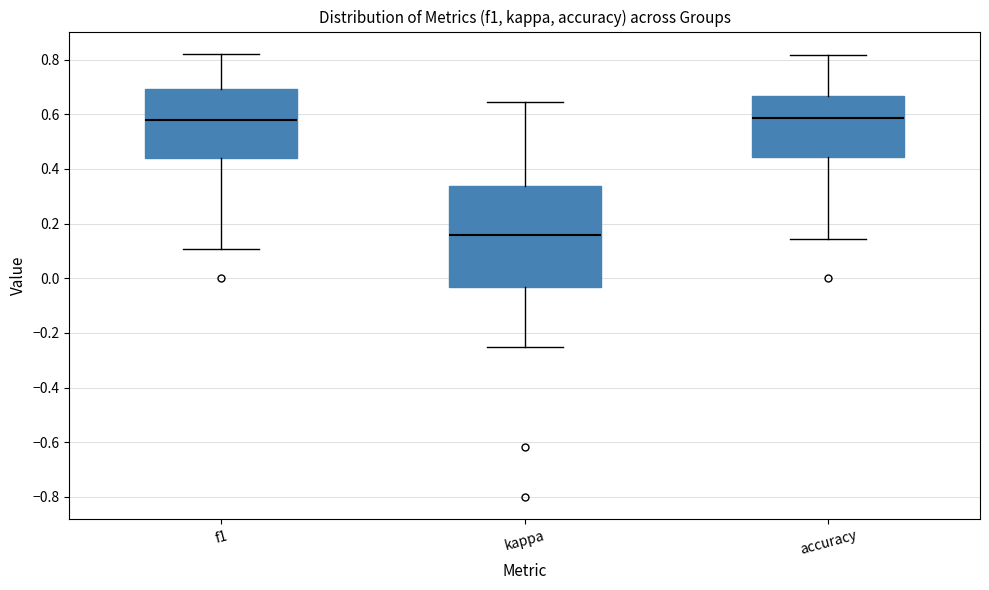

Where is the upper edge of the box for kappa on the y-axis? The values are not printed on the chart, so give them approximately, as read against the axis.

0.34